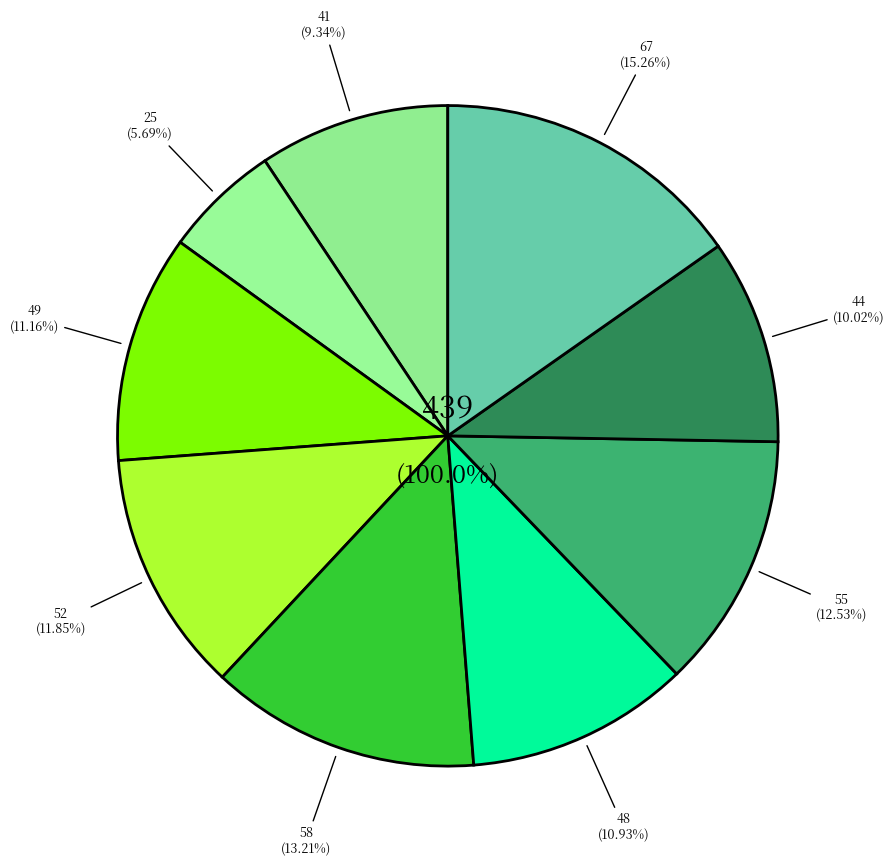

Does any single category account for the majority?

No